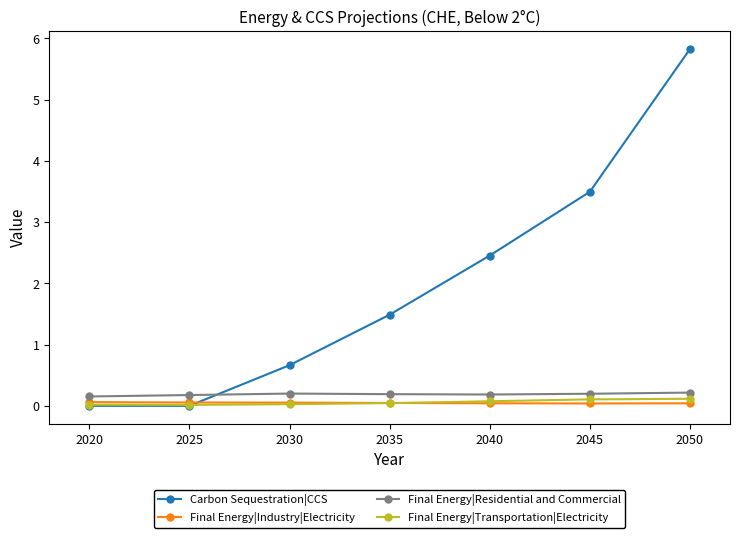

True or false: Carbon Sequestration|CCS has more than 2 interior local peaks.

False